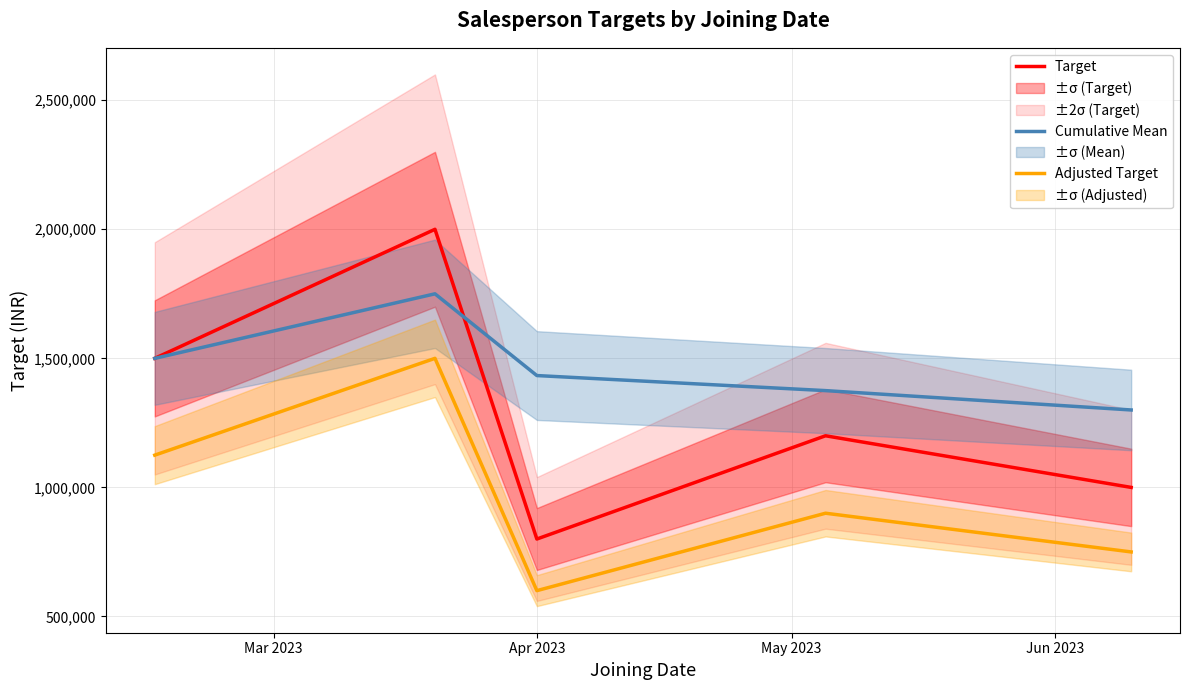

What is the highest value of the Target series?

2000000.0